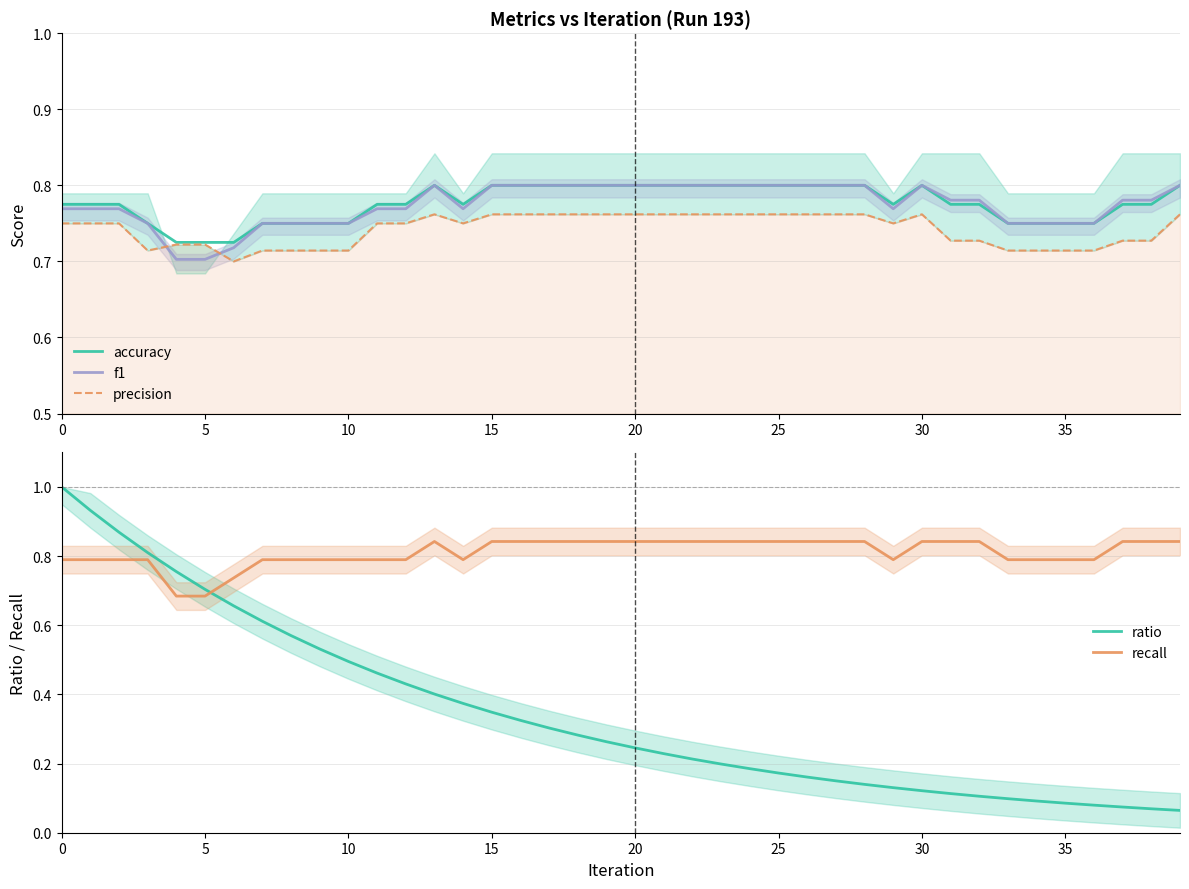

True or false: f1 has a value of 0.2 at 30.

False